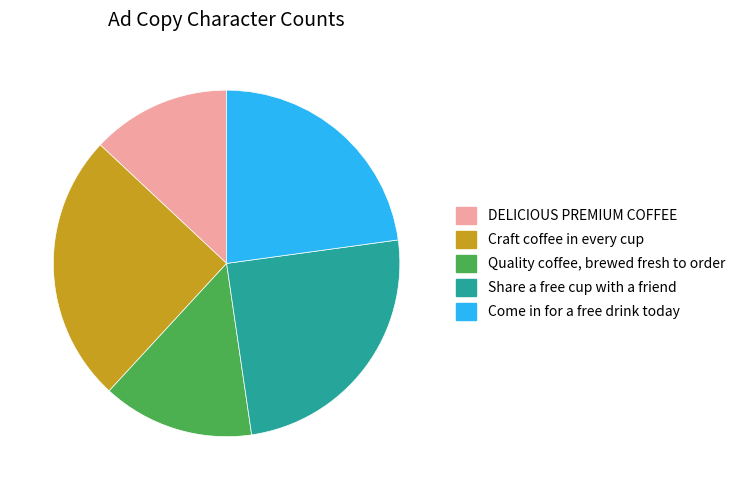

How many segments does this pie chart have?

5